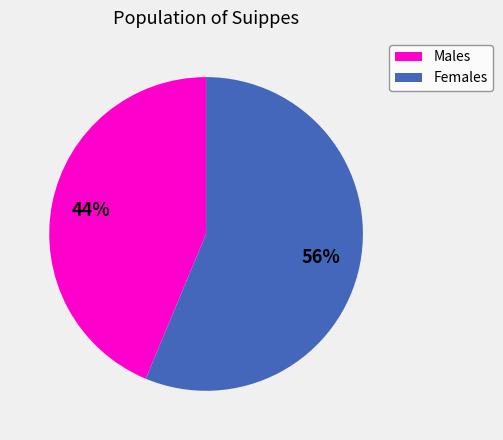

Is there any slice that represents more than half of the pie?

Yes